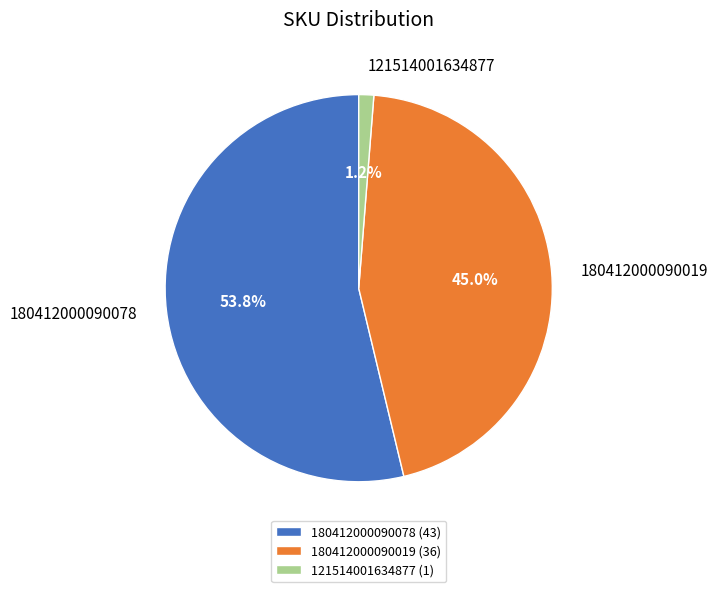

The 180412000090078 slice represents 54% of the pie. True or false?

True